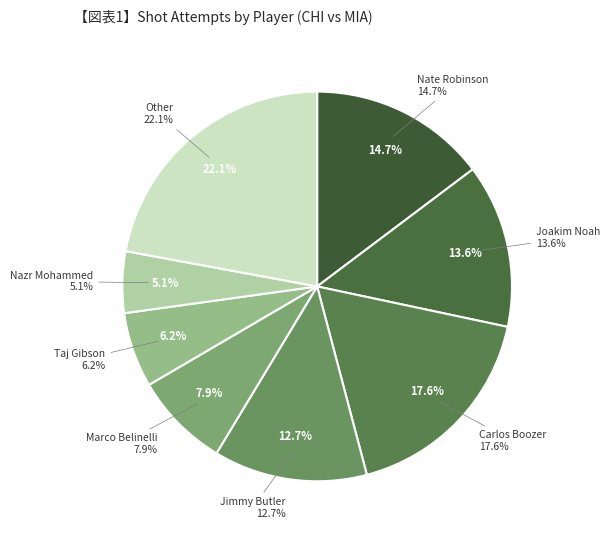

Does any single category account for the majority?

No